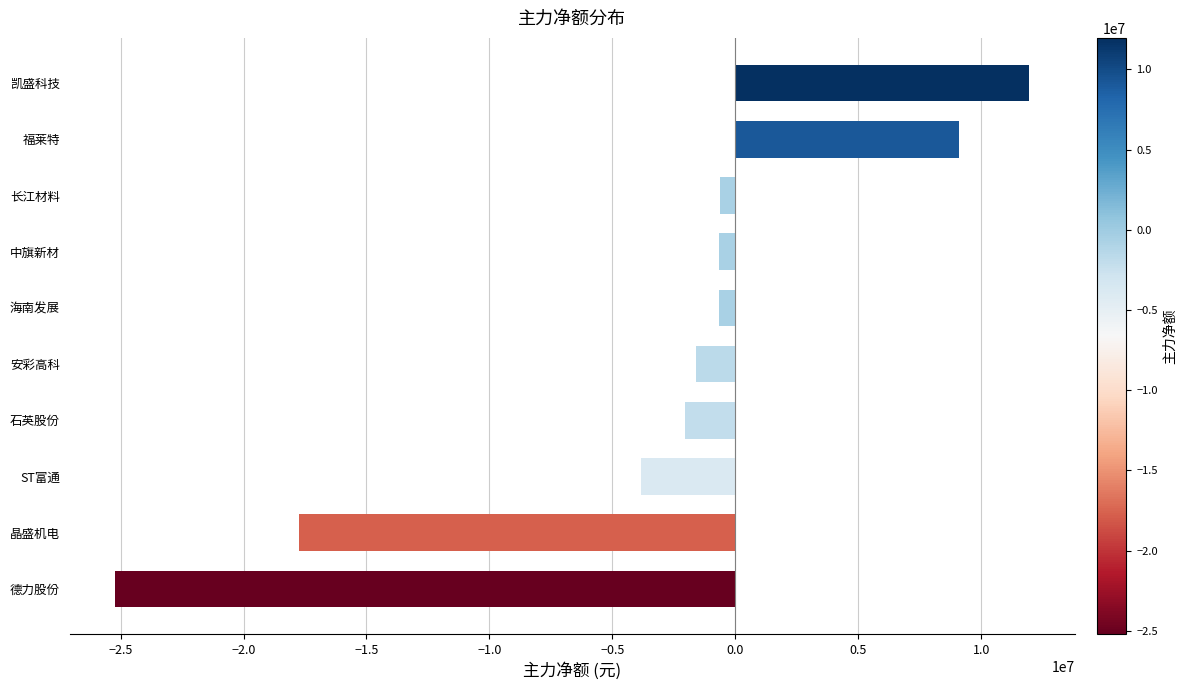

Count the number of data series in this chart.

1